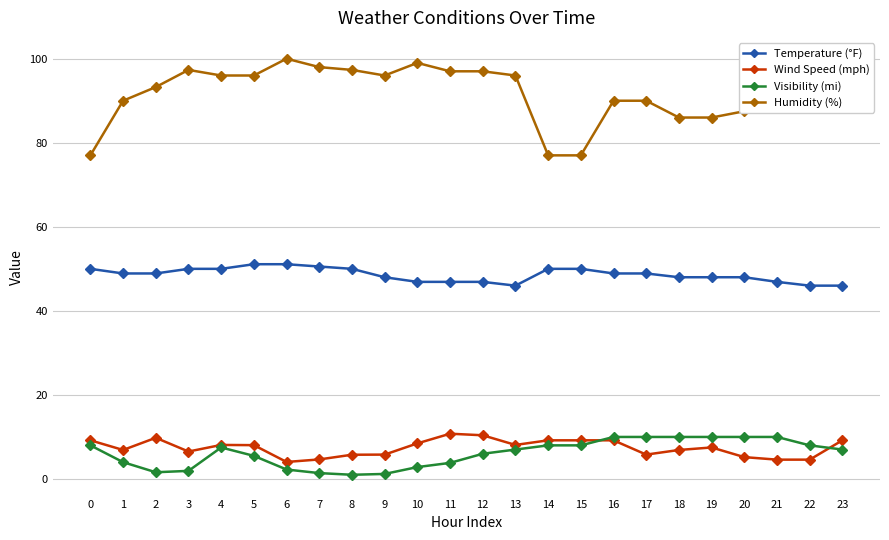

What is the difference between the highest and lowest values at 11?

93.2